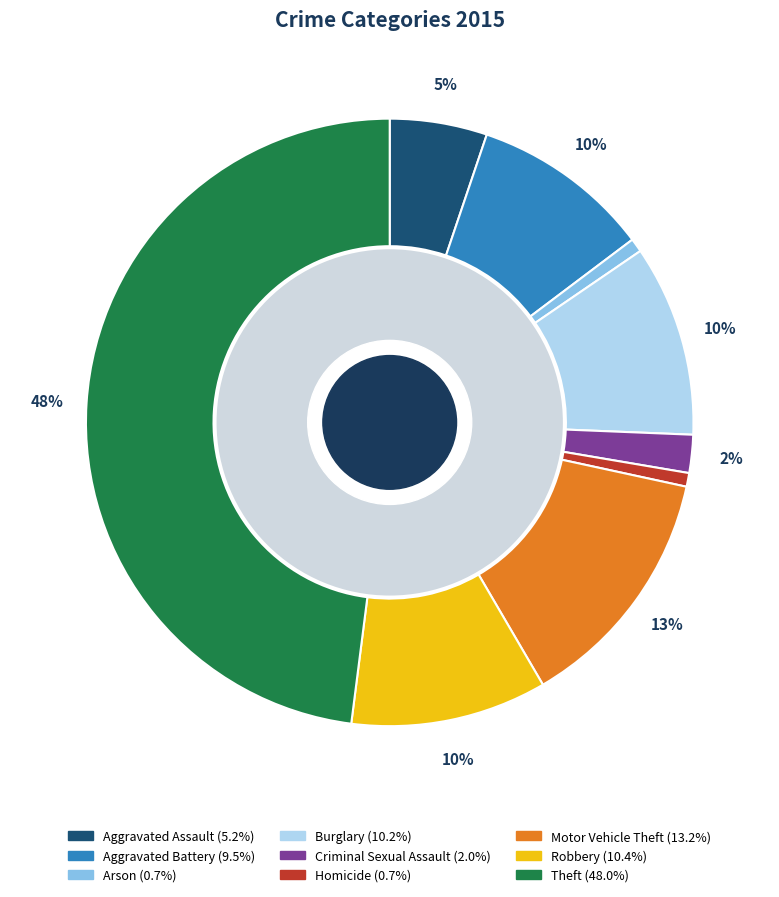

True or false: Theft accounts for 48% of the total.

True